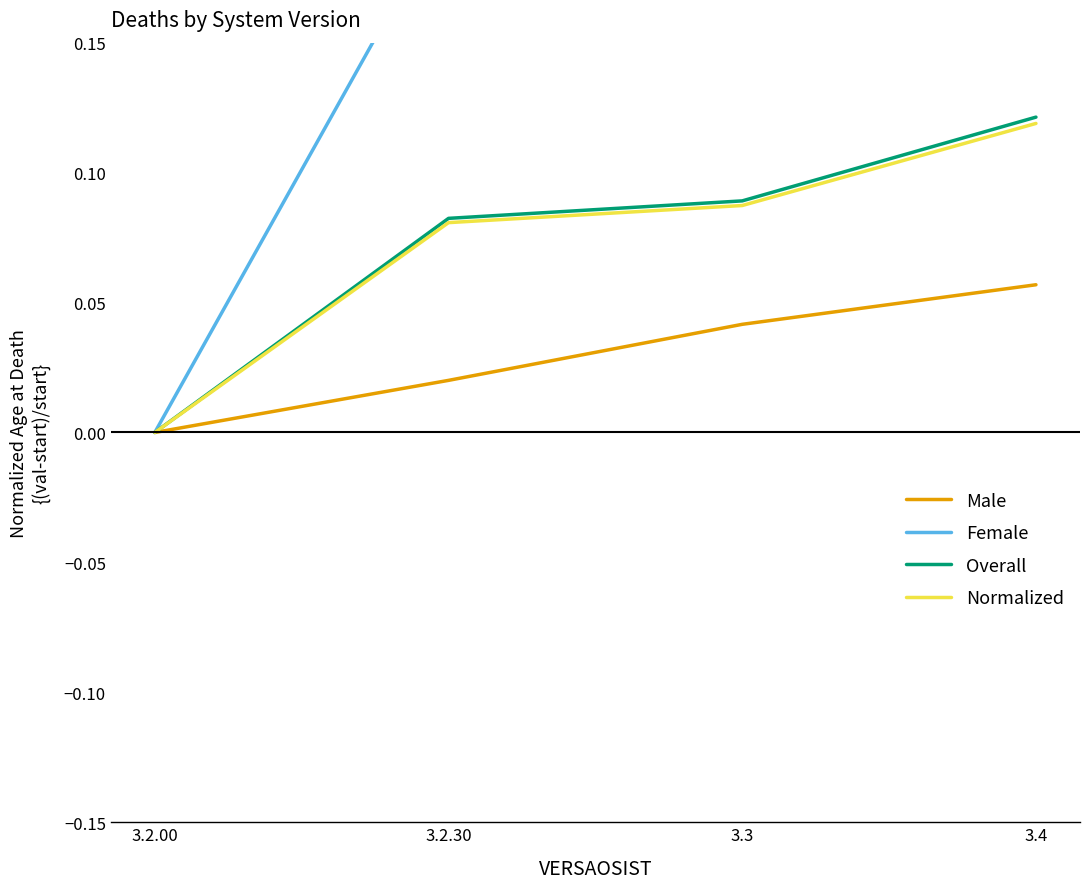

Which category has the lowest value in the Male series?

3.2.00